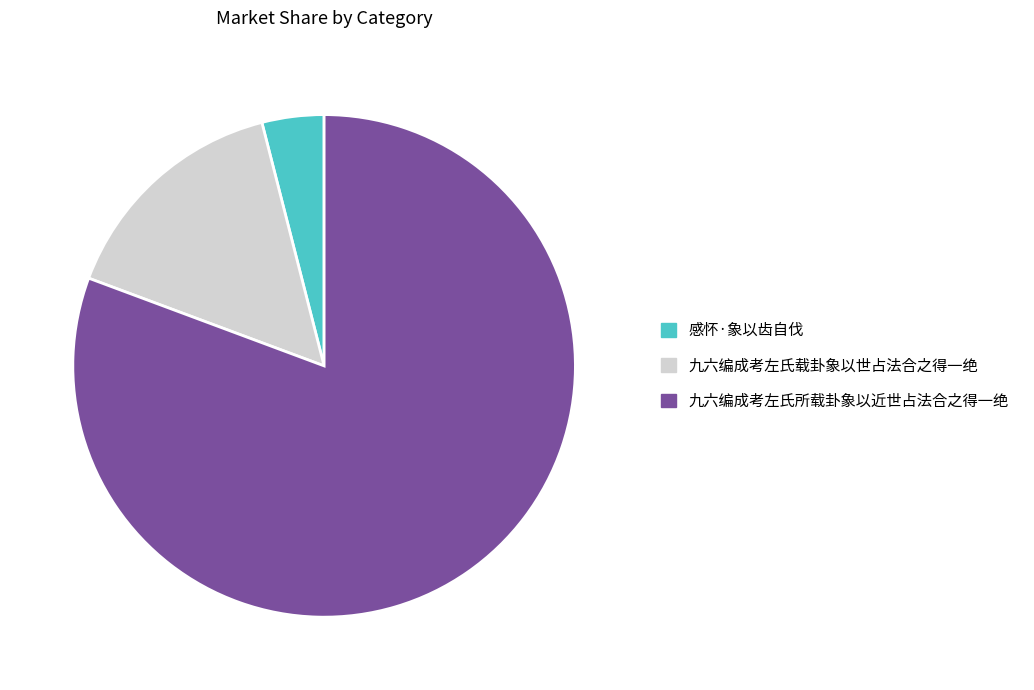

Which slice is the smallest?

感怀·象以齿自伐